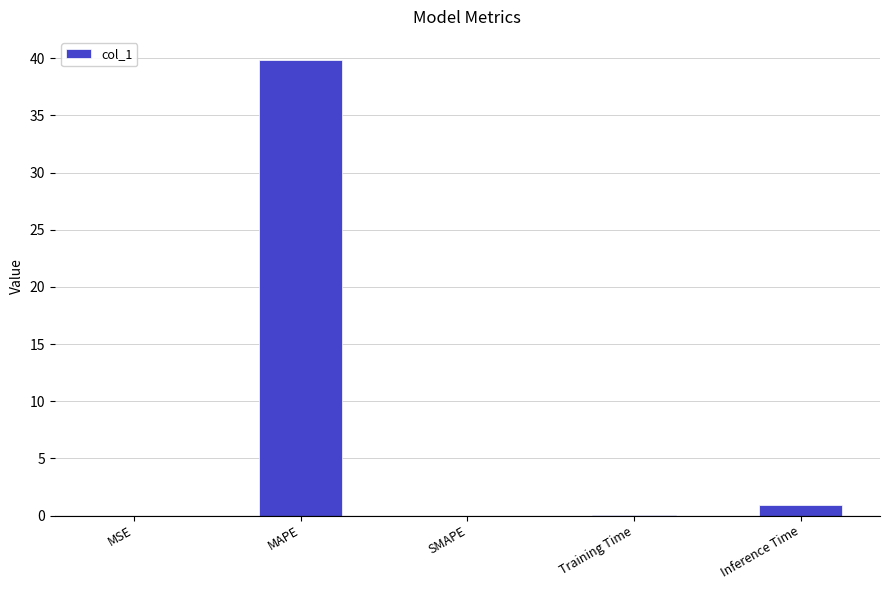

What is the maximum value shown in the chart?

39.9